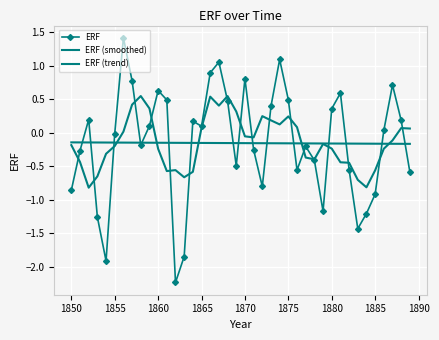

How many values in the ERF series are below 0?

20